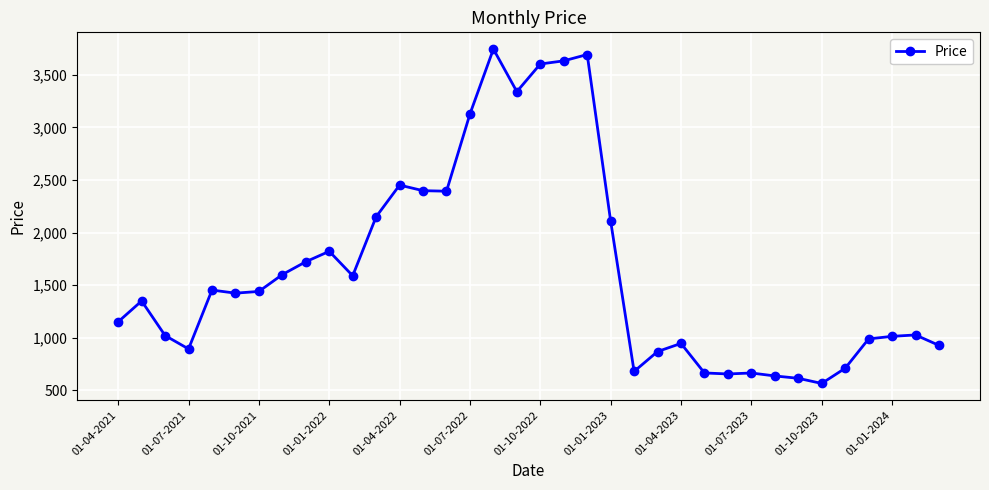

What is the smallest value displayed?

564.3